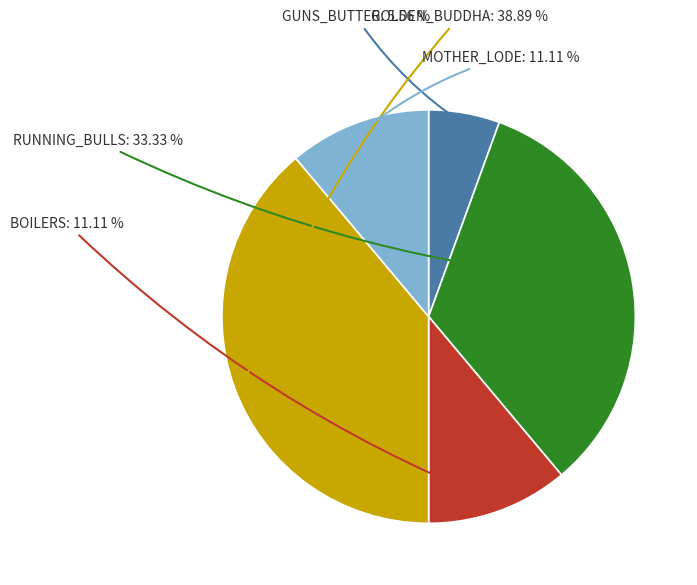

Which has a higher value, MOTHER_LODE or GOLDEN_BUDDHA?

GOLDEN_BUDDHA